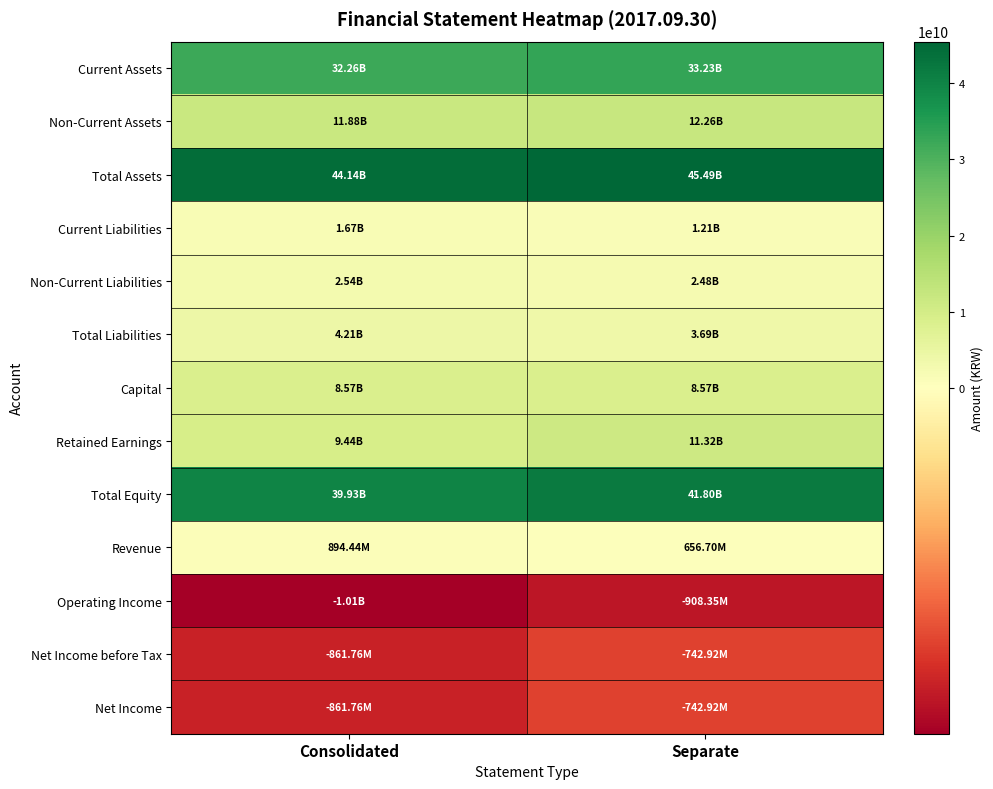

Rank the series by their maximum value, from lowest to highest.

Operating Income, Net Income before Tax, Net Income, Revenue, Current Liabilities, Non-Current Liabilities, Total Liabilities, Capital, Retained Earnings, Non-Current Assets, Current Assets, Total Equity, Total Assets